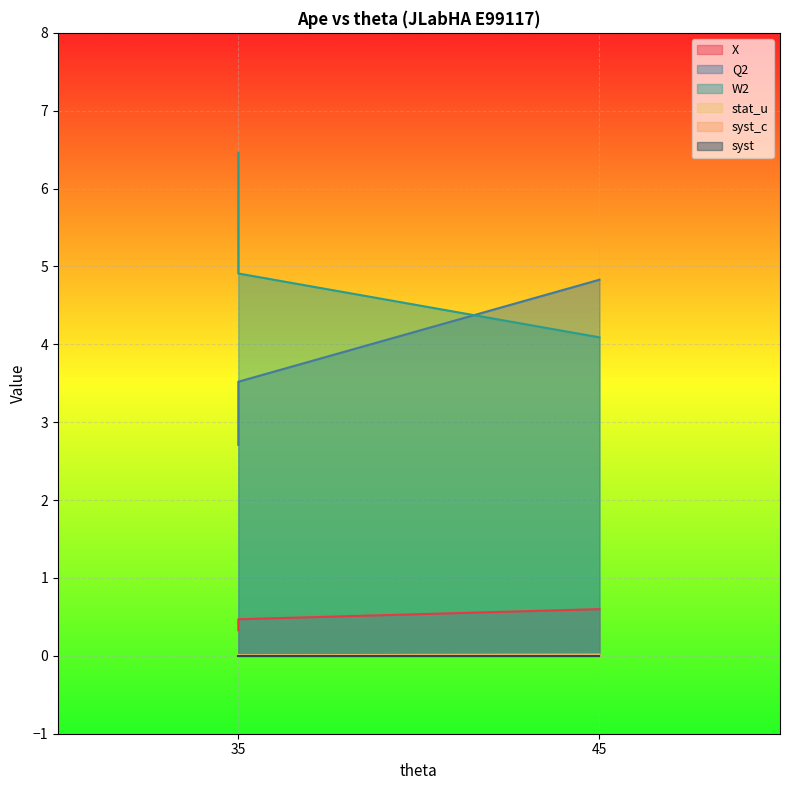

Which series has the largest total across all categories?

W2